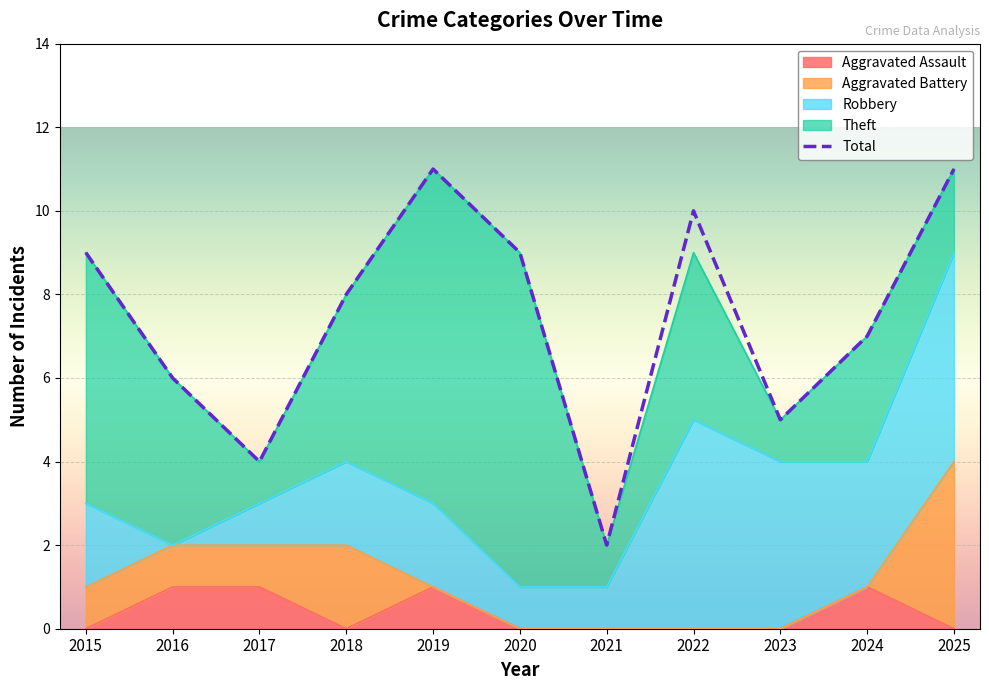

How many data points are less than 8?

5